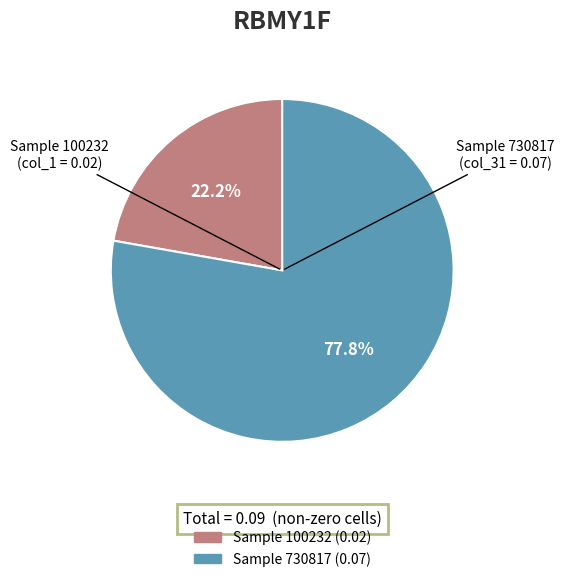

Does any single category account for the majority?

Yes